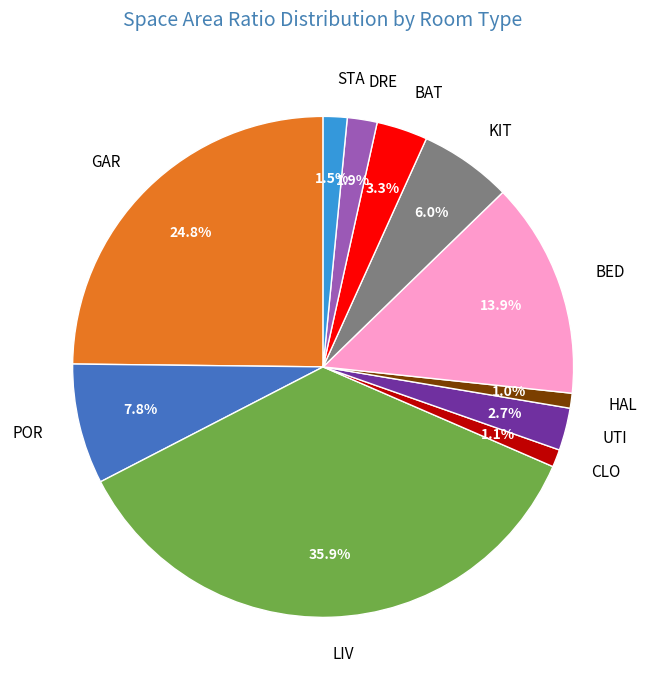

Is there a majority slice in this chart?

No